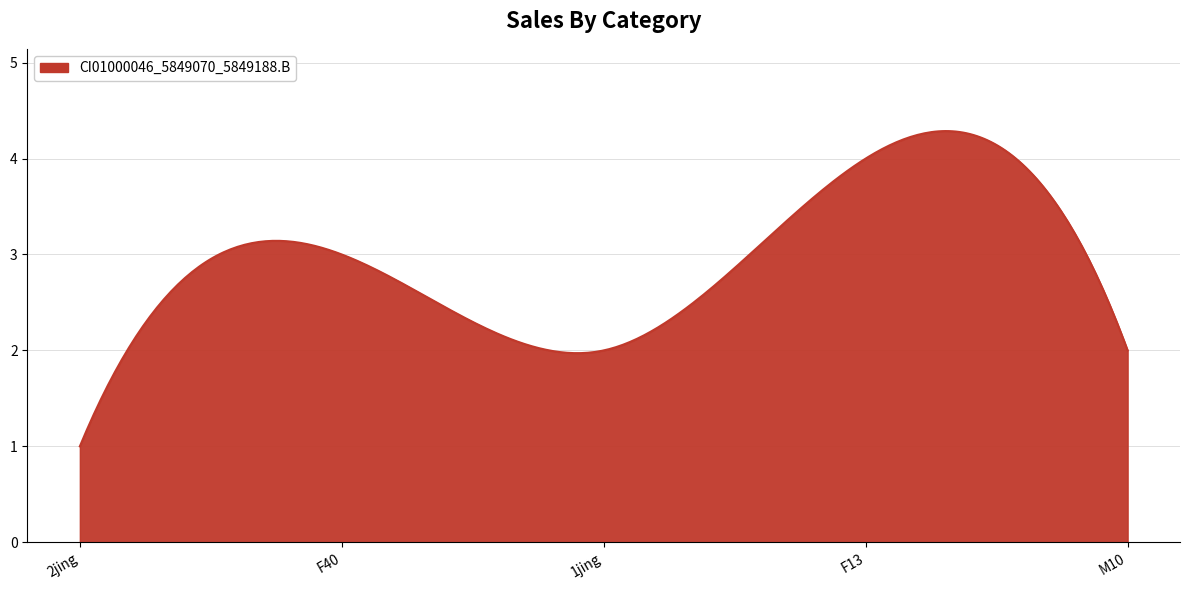

What is the smallest value displayed?

1.0